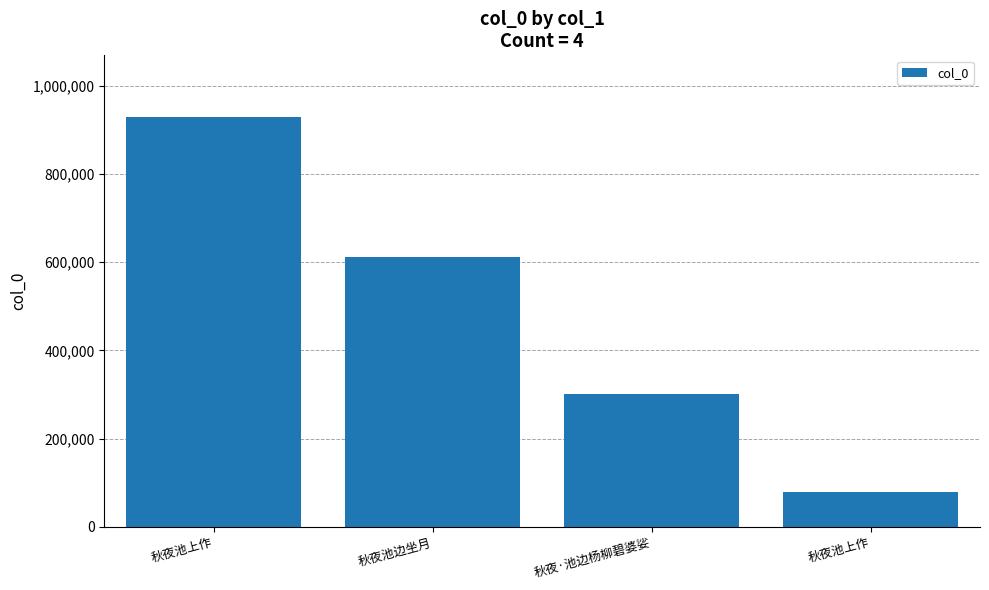

Which label corresponds to the smallest value in the chart?

秋夜池上作